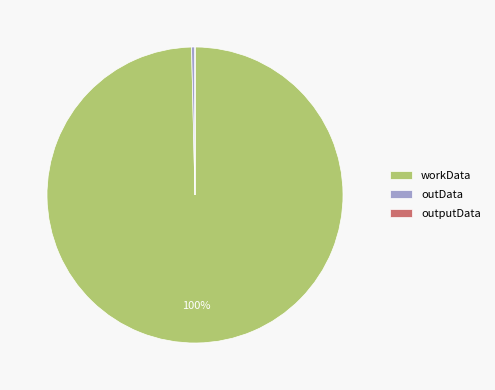

Which has a higher value, workData or outData?

workData